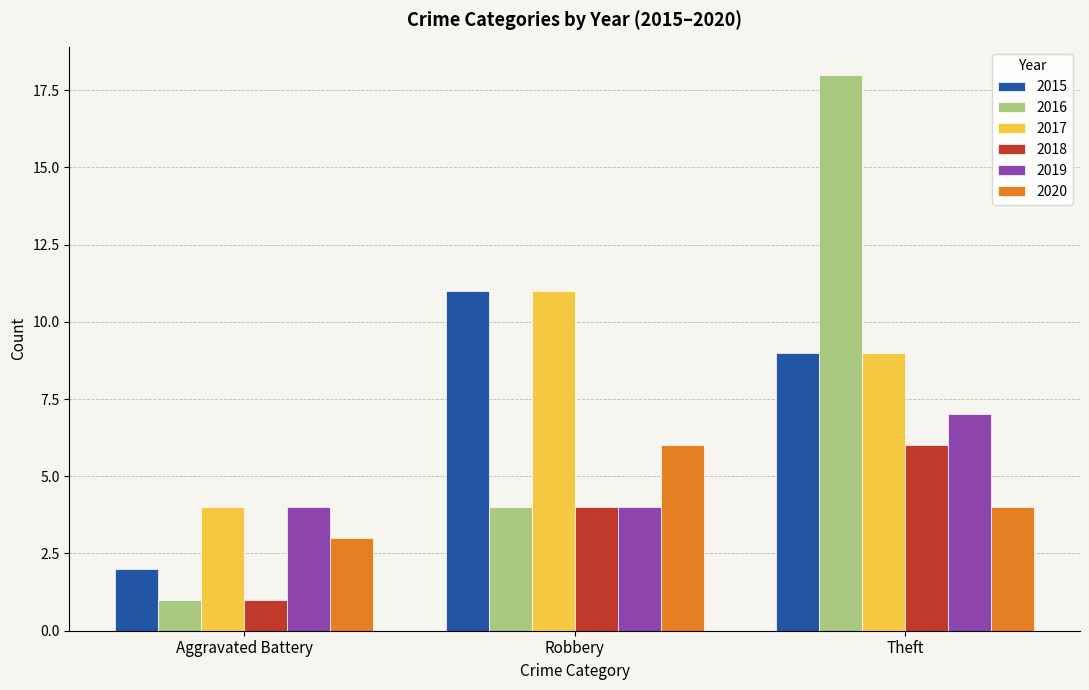

What is the label of the 3rd bar from the right?

Aggravated Battery